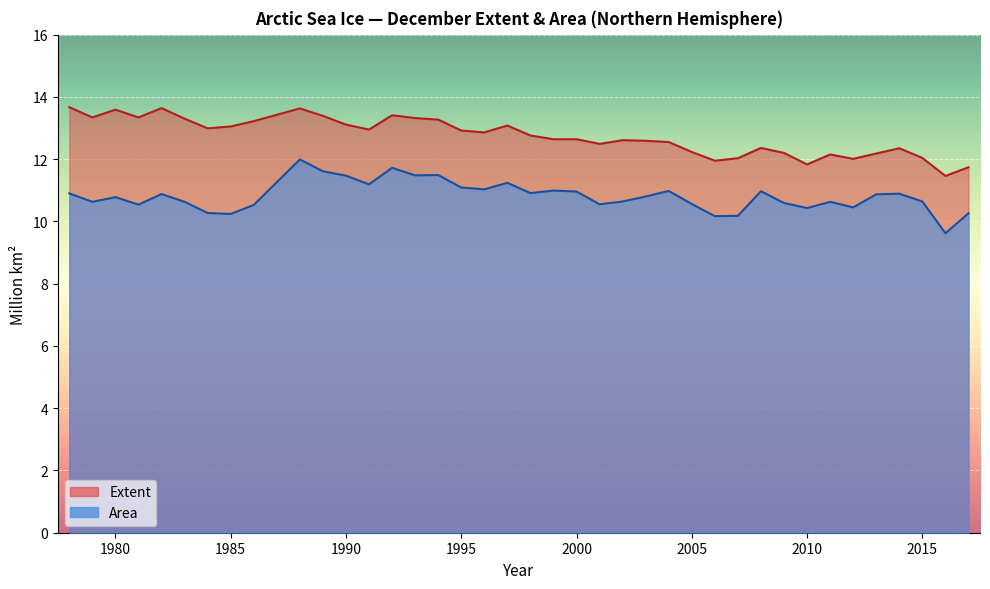

Reading left to right, extract all data points from this chart.

extent: 13.7	13.3	13.6	13.3	13.6	13.3	13.0	13.1	13.2	13.6	13.4	13.1	12.9	13.4	13.3	13.3	12.9	12.9	13.1	12.8	12.6	12.6	12.5	12.6	12.6	12.6	12.2	11.9	12.0	12.4	12.2	11.8	12.2	12.0	12.2	12.3	12.0	11.5	11.7
area: 10.9	10.6	10.8	10.5	10.9	10.6	10.3	10.2	10.5	12.0	11.6	11.5	11.2	11.7	11.5	11.5	11.1	11.0	11.2	10.9	11.0	11.0	10.6	10.6	10.8	11.0	10.6	10.2	10.2	11.0	10.6	10.4	10.6	10.4	10.9	10.9	10.6	9.6	10.3